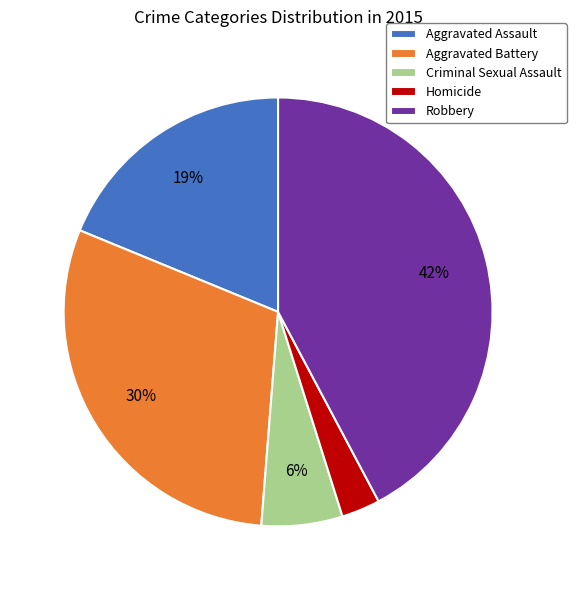

Is Criminal Sexual Assault the majority of the pie?

No